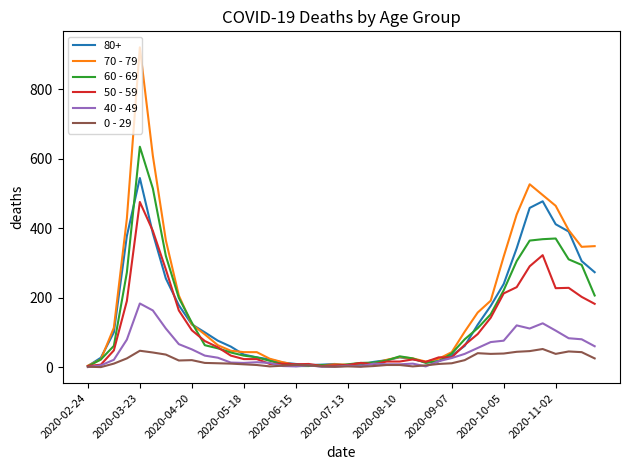

What is the difference between the second highest and minimum values in the 60 - 69 series?

512